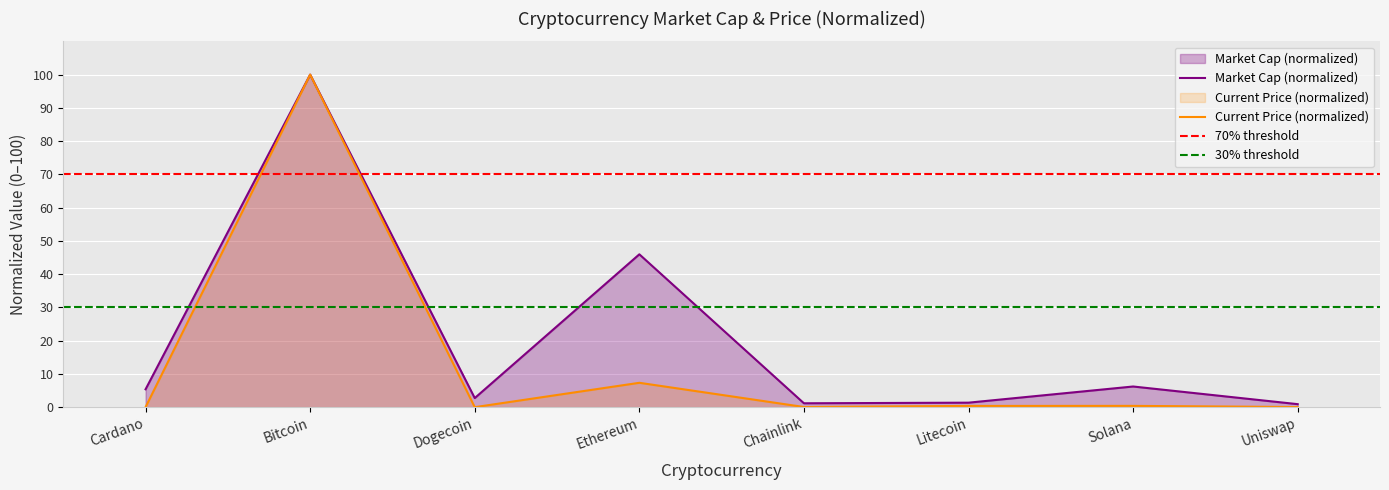

What is the sum of all market_cap values?

163.7